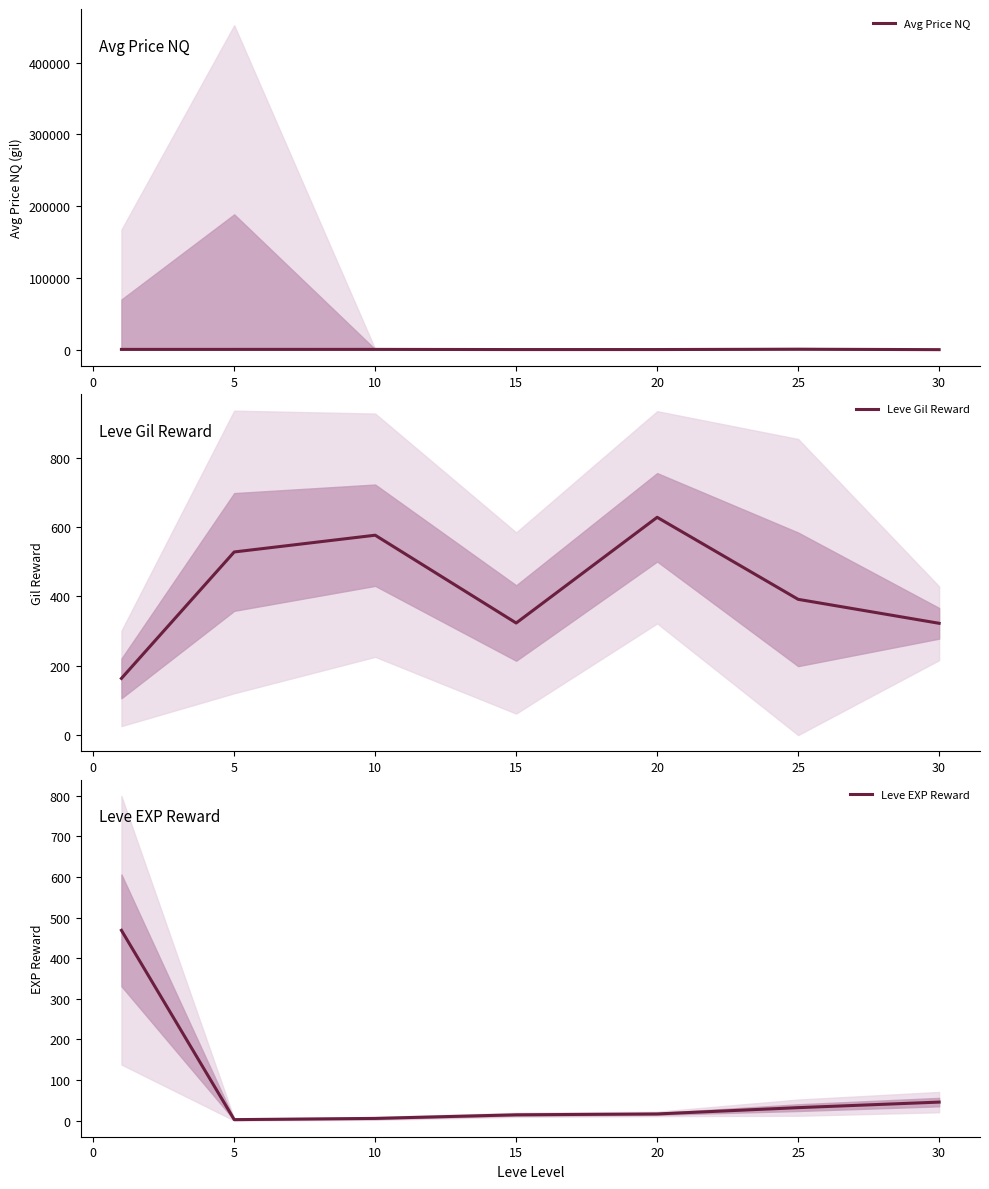

True or false: Leve EXP Reward and Leve Gil Reward cross at least once.

True